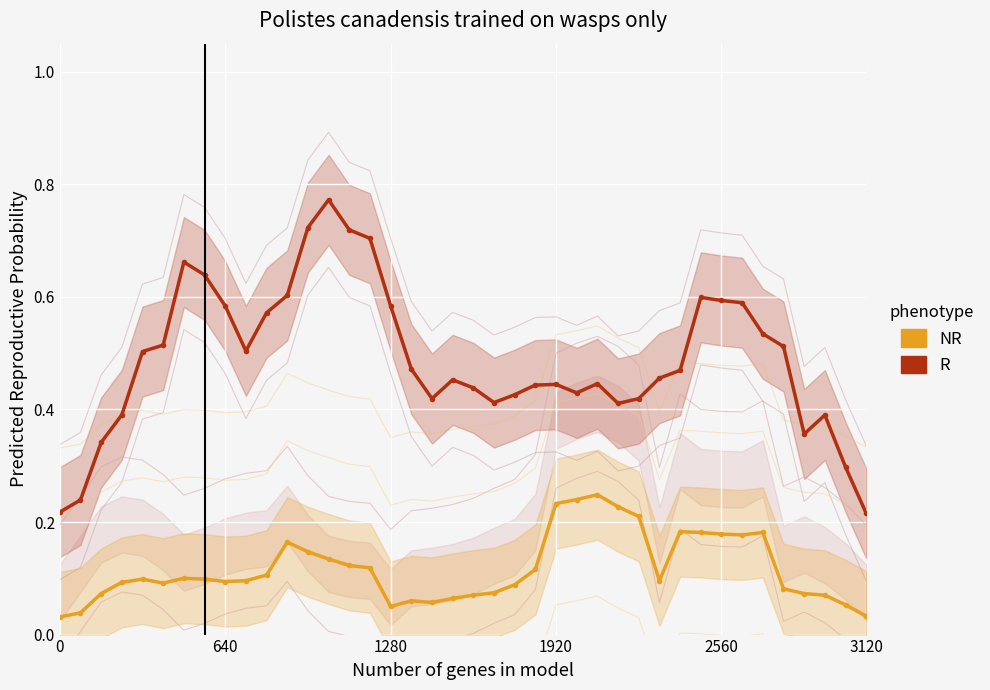

The value of NR at 0 is 0.0. True or false?

False